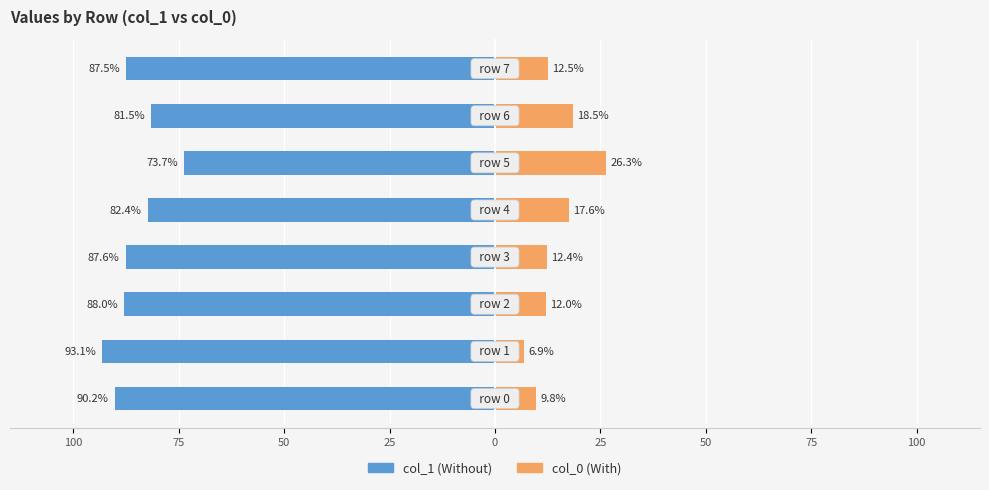

What is the value of the col_0 (right) bar at the 3rd from the left?

12.0